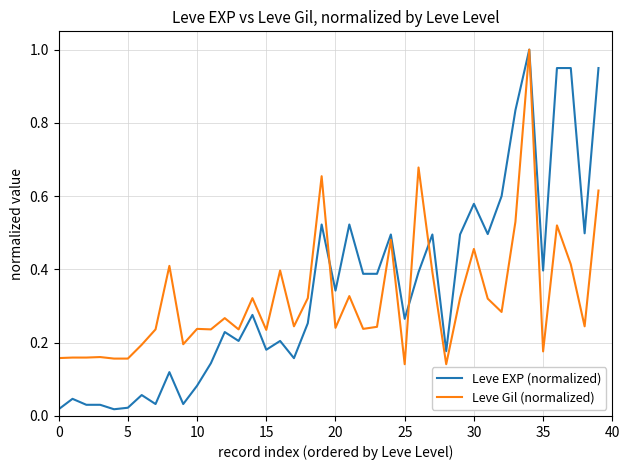

Which series has the largest range (max minus min)?

Leve EXP (normalized)